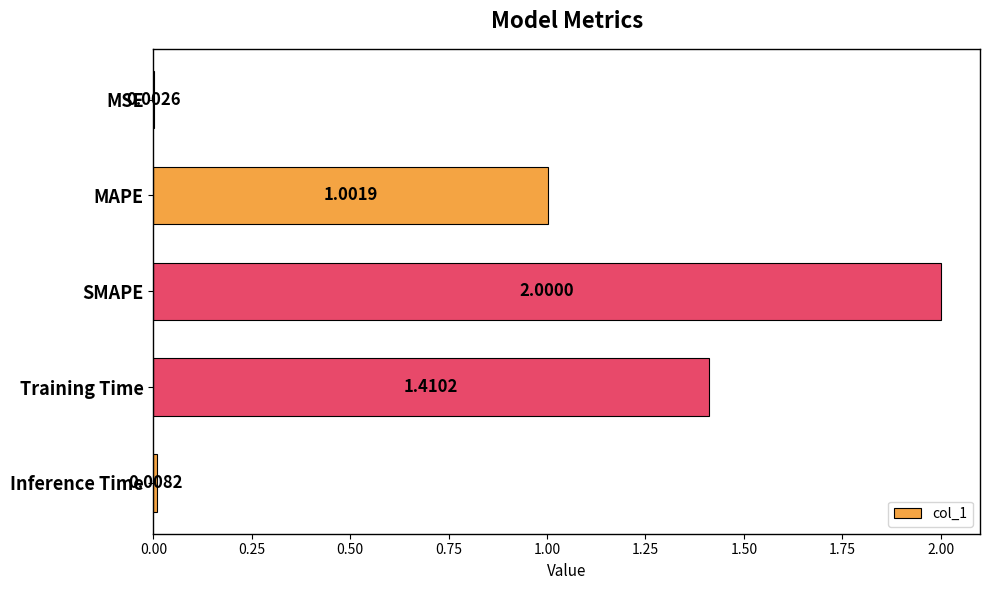

Between MAPE and SMAPE, which is larger?

SMAPE